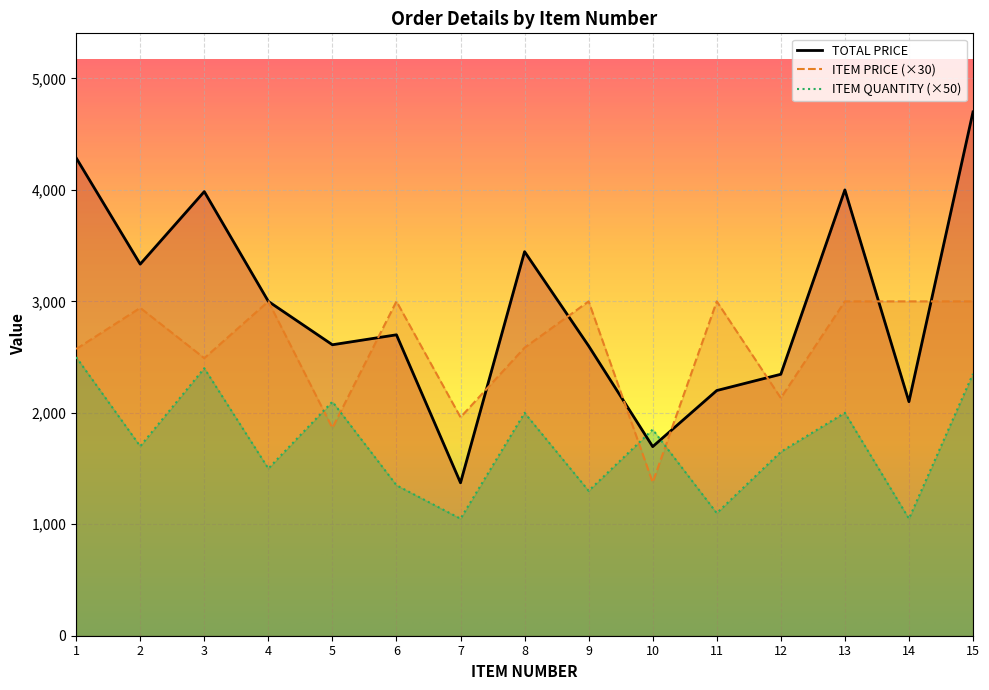

In TOTAL PRICE, how many points are lower than both neighbors (excluding endpoints)?

5